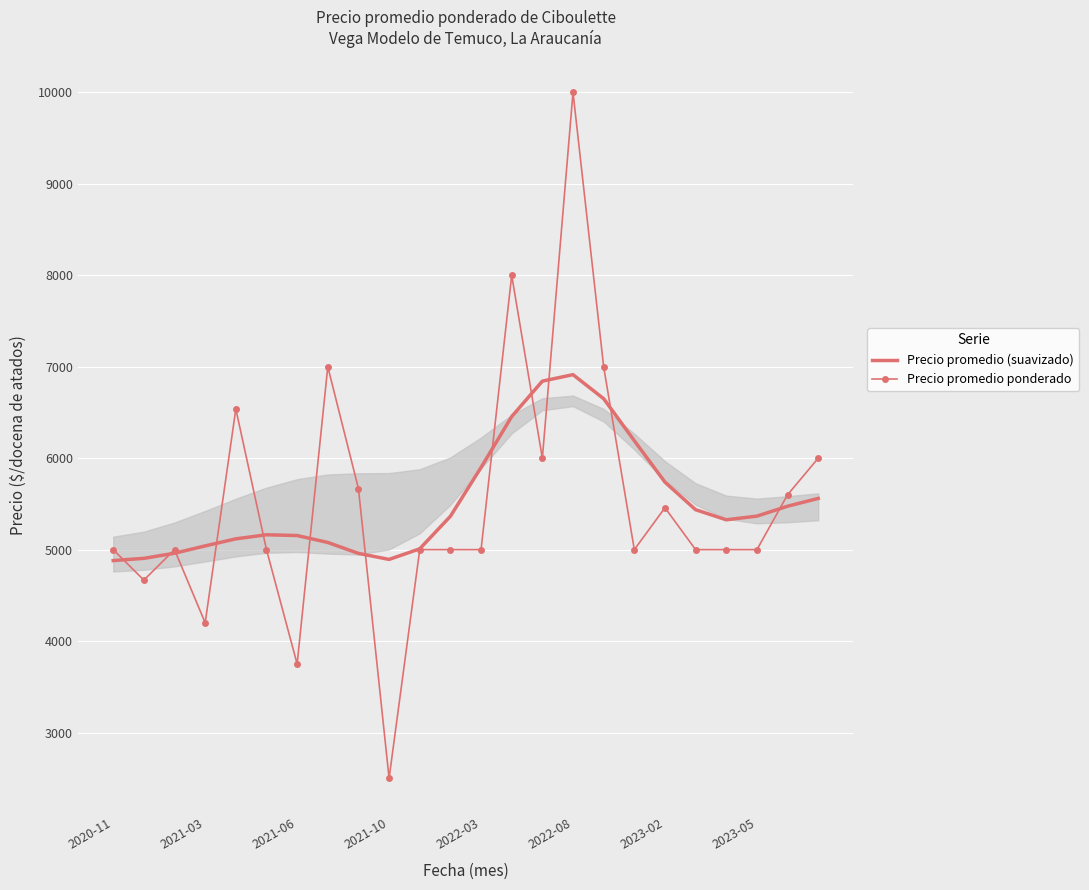

Reading left to right, transcribe all the data shown in this chart.

Precio promedio (suavizado): 4880.4	4904.7	4960.7	5041.1	5118.0	5162.7	5154.2	5078.5	4959.0	4893.1	5009.0	5364.8	5898.9	6455.2	6842.5	6913.3	6650.6	6191.2	5737.9	5436.5	5326.4	5366.5	5474.8	5560.1
Precio promedio ponderado: 5000.0	4667.0	5000.0	4200.0	6538.0	5000.0	3750.0	7000.0	5667.0	2500.0	5000.0	5000.0	5000.0	8000.0	6000.0	10000.0	7000.0	5000.0	5458.0	5000.0	5000.0	5000.0	5600.0	6000.0